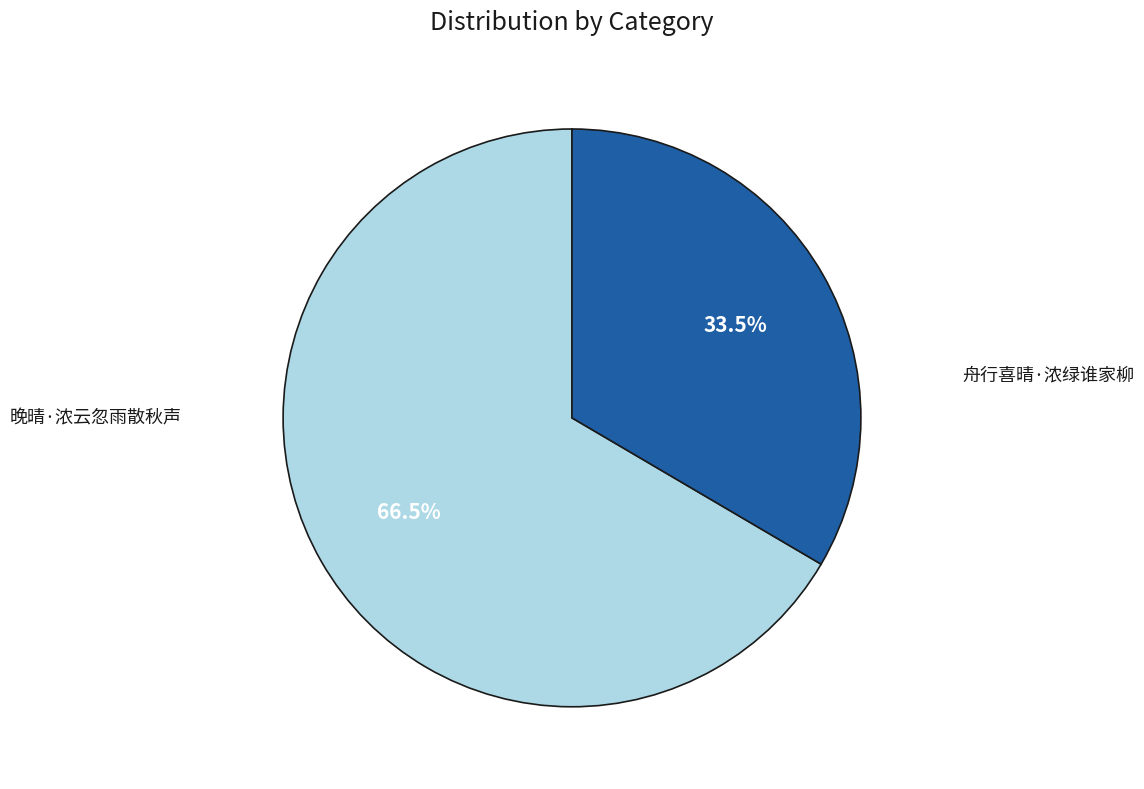

Is there a majority slice in this chart?

Yes